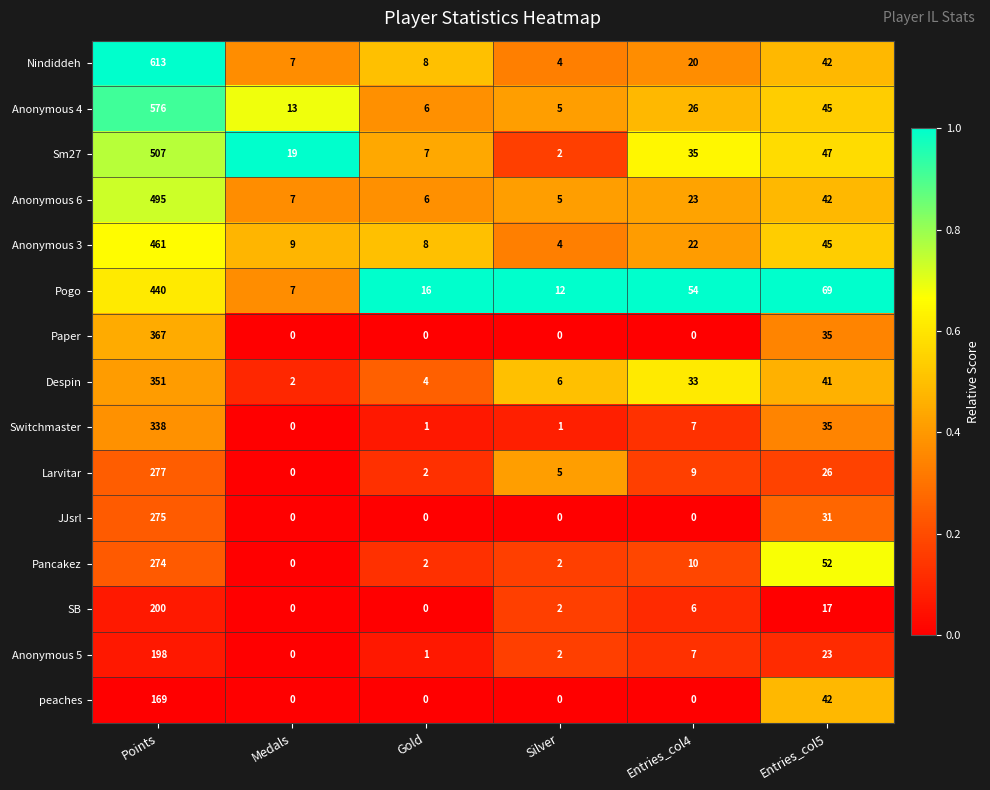

What is the maximum value for Sm27?

507